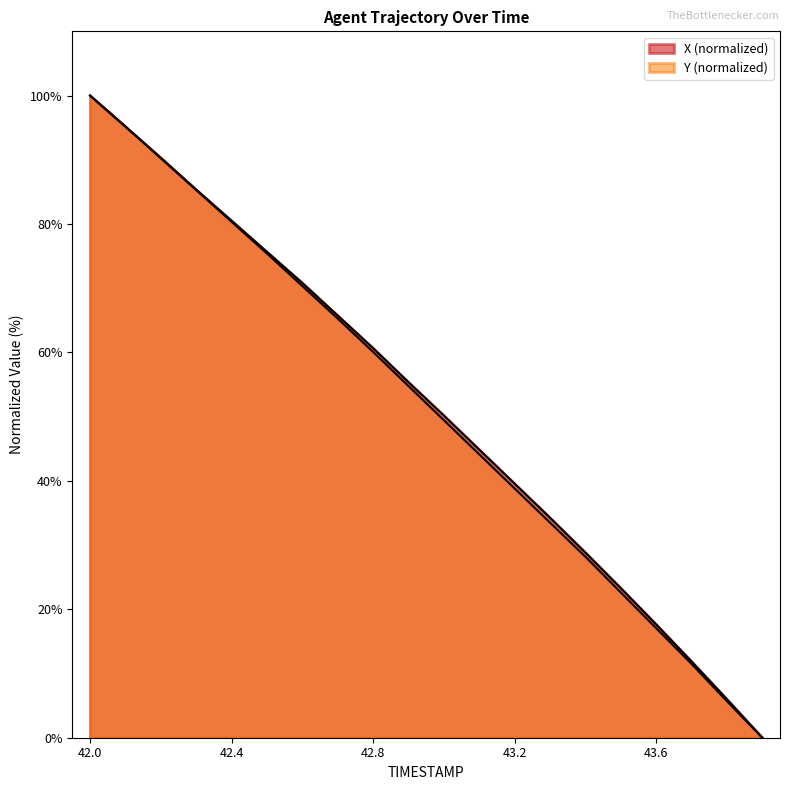

List the series in order of their peak value, highest first.

X, Y